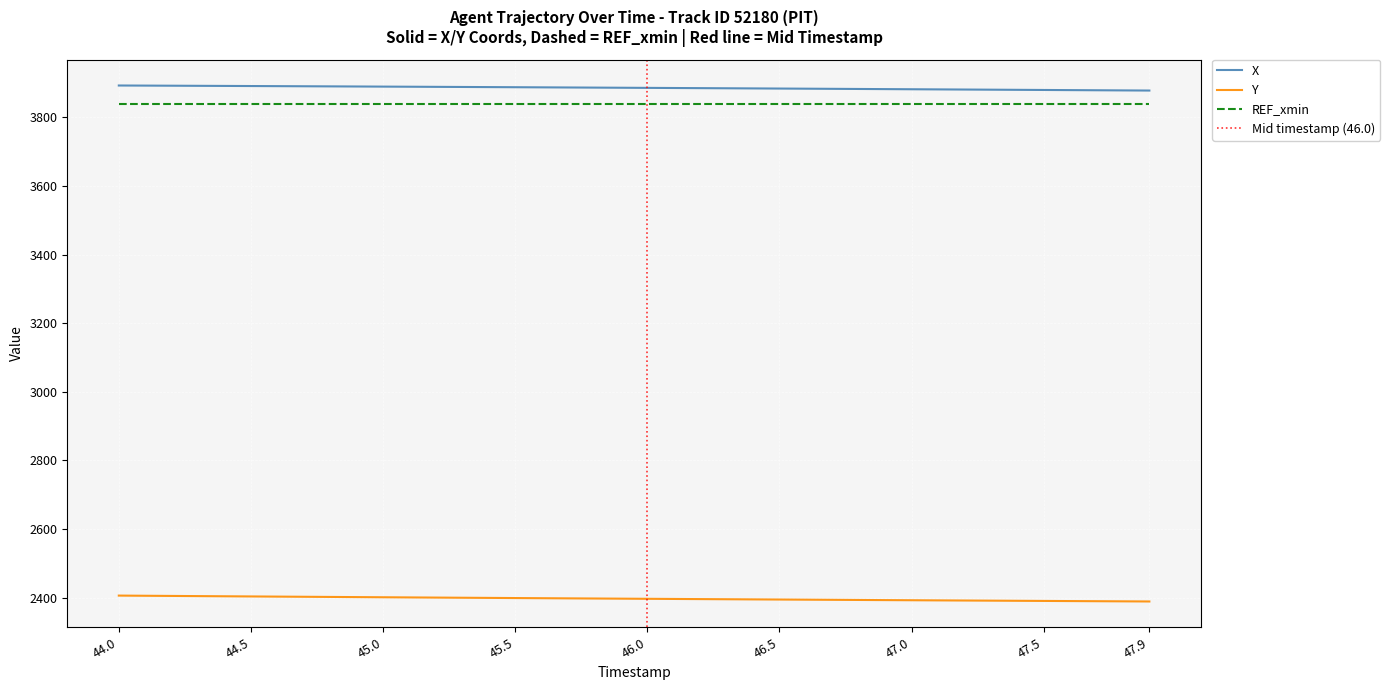

What is the difference between the maximum and minimum values in the X series?

14.7